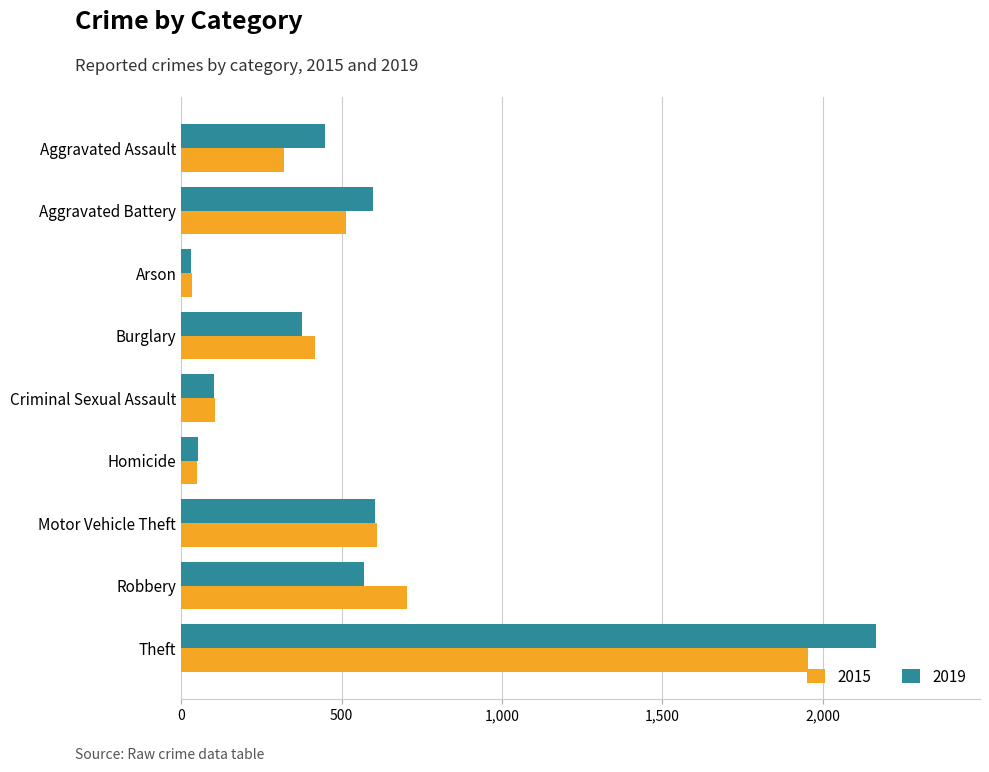

What is the spread (max minus min) of values at Burglary?

42